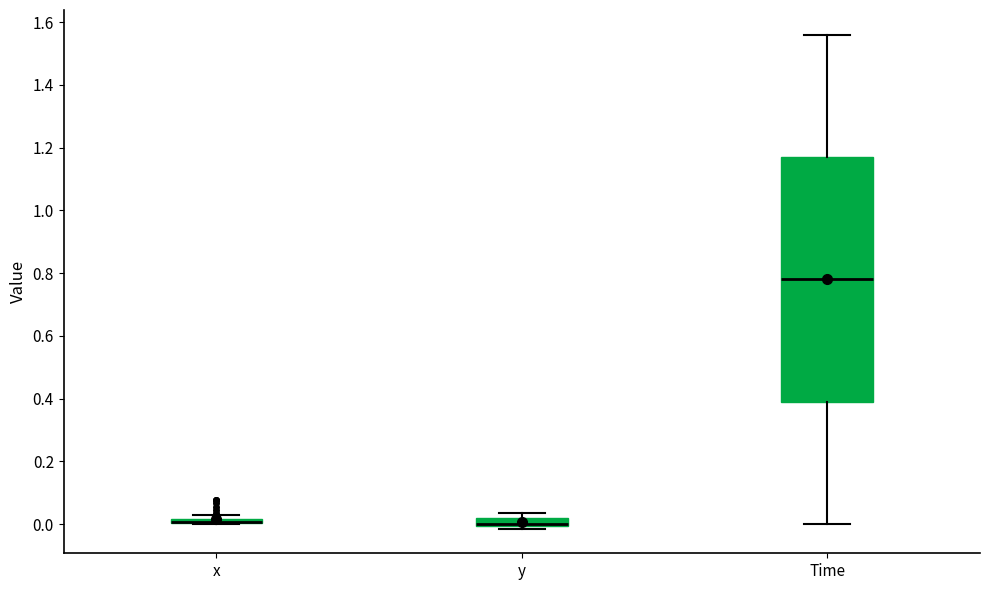

Which box is the tallest, from its lower edge to its upper edge?

Time